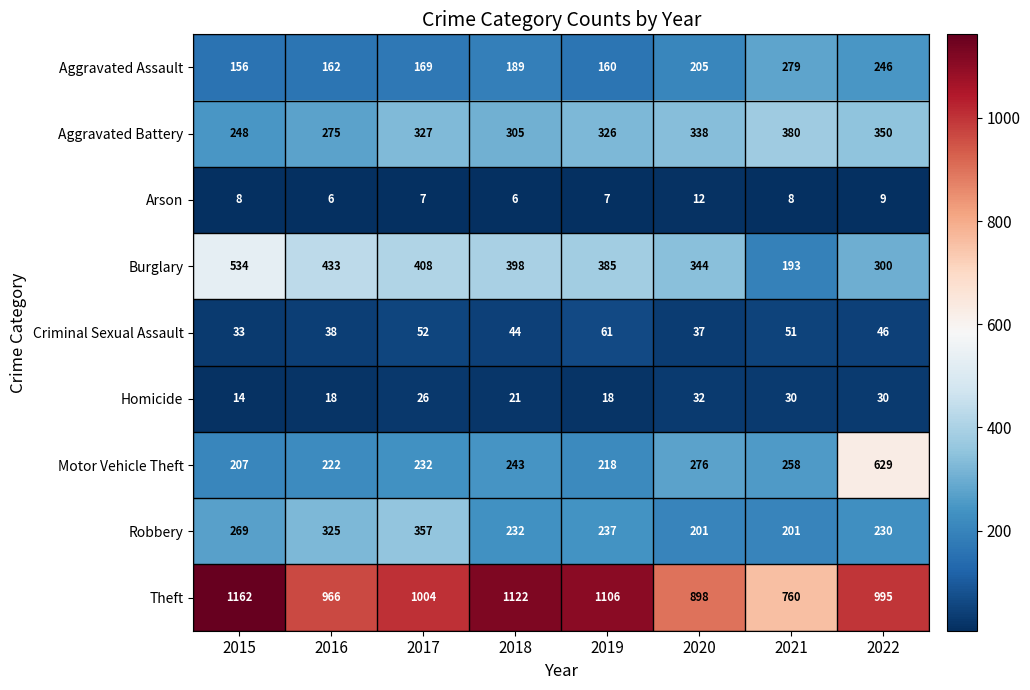

List the series in order of their peak value, highest first.

Theft, Motor Vehicle Theft, Burglary, Aggravated Battery, Robbery, Aggravated Assault, Criminal Sexual Assault, Homicide, Arson